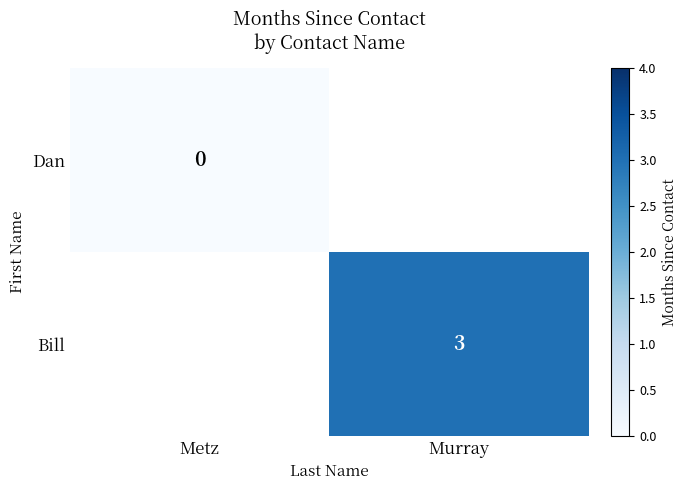

Which category has the lowest value across all series?

Metz